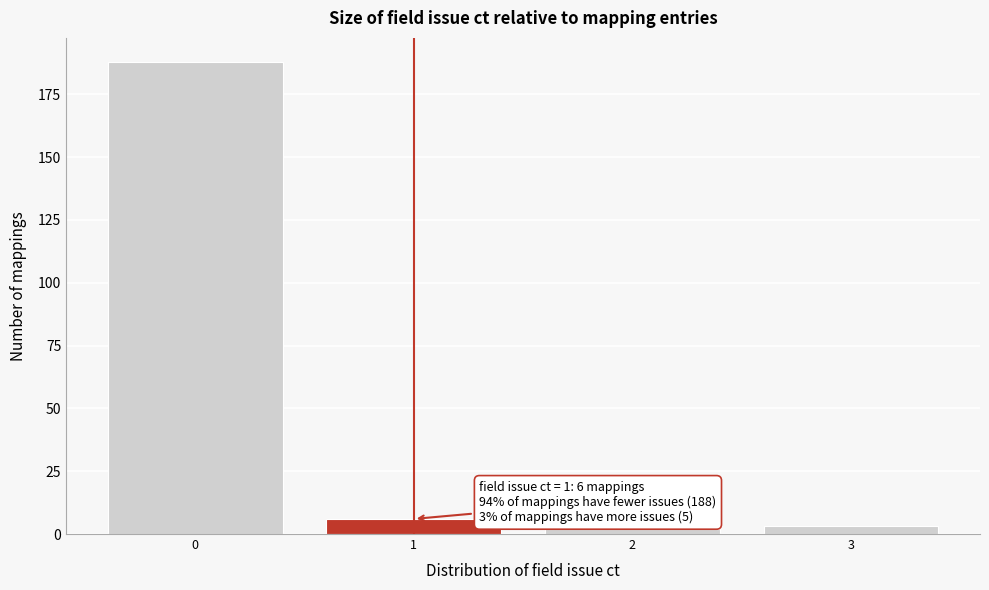

Reading right to left, transcribe all the data shown in this chart.

3=3	2=2	1=6	0=188